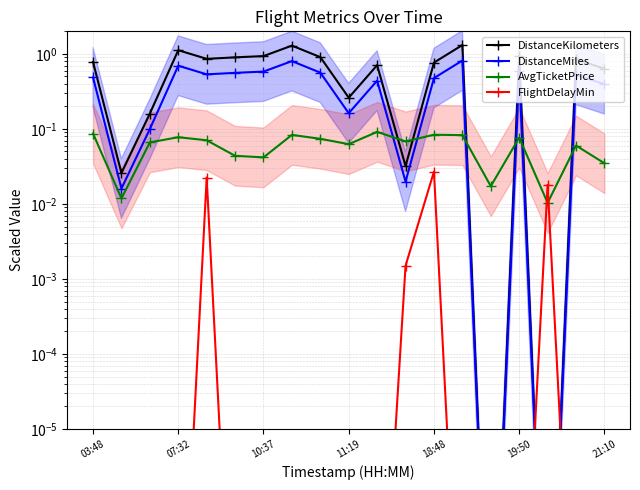

Between 10 and 17, which is larger?

17